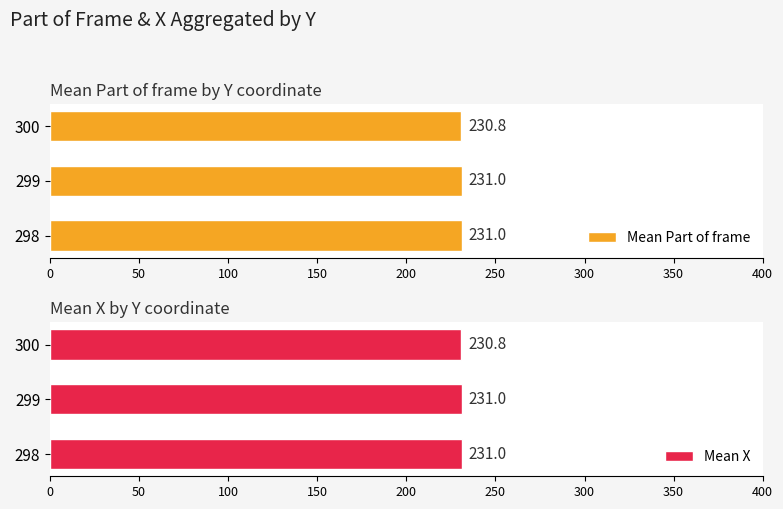

Which category has the lowest value in the Mean Part of frame series?

300